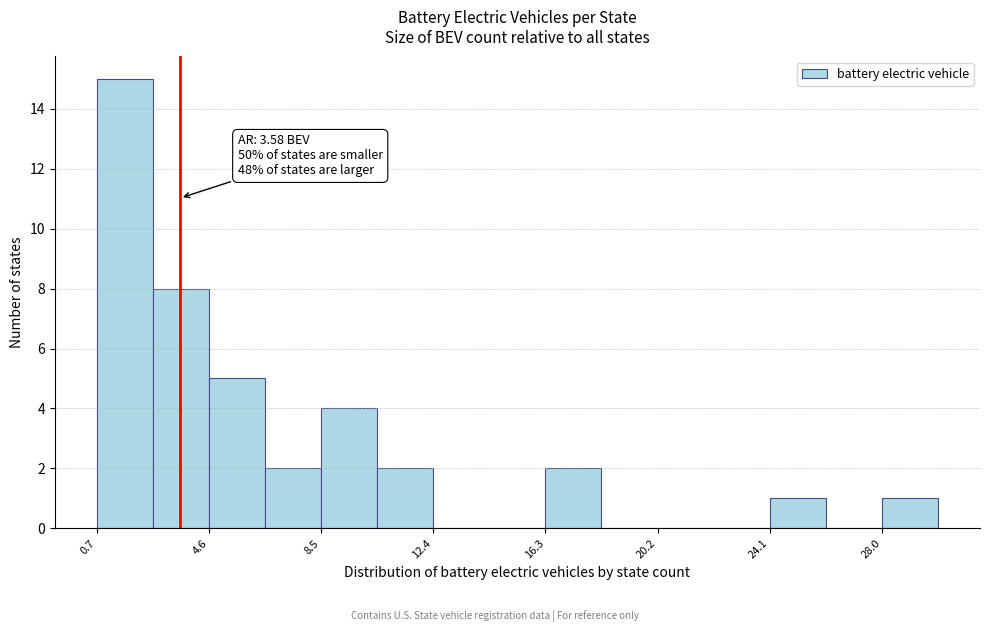

Read against the x-axis, roughly where is the centre of the tallest bar?

1.5